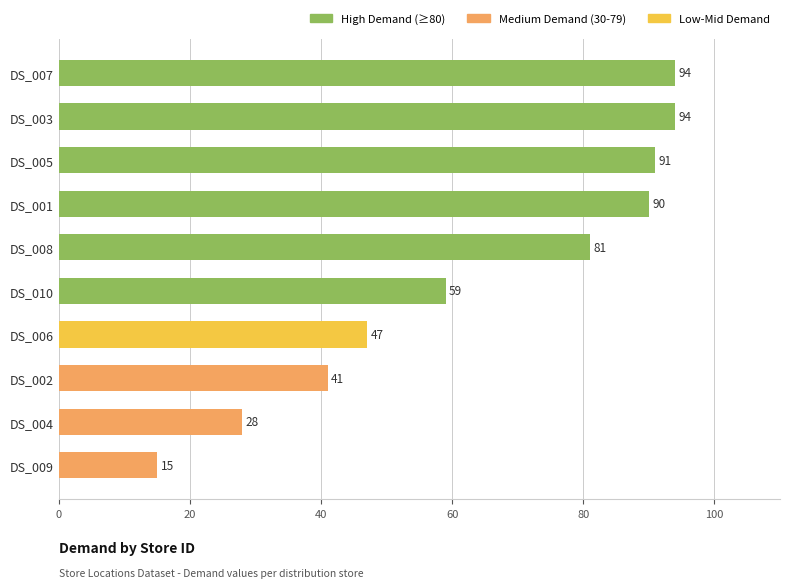

Does the chart contain any negative values?

No